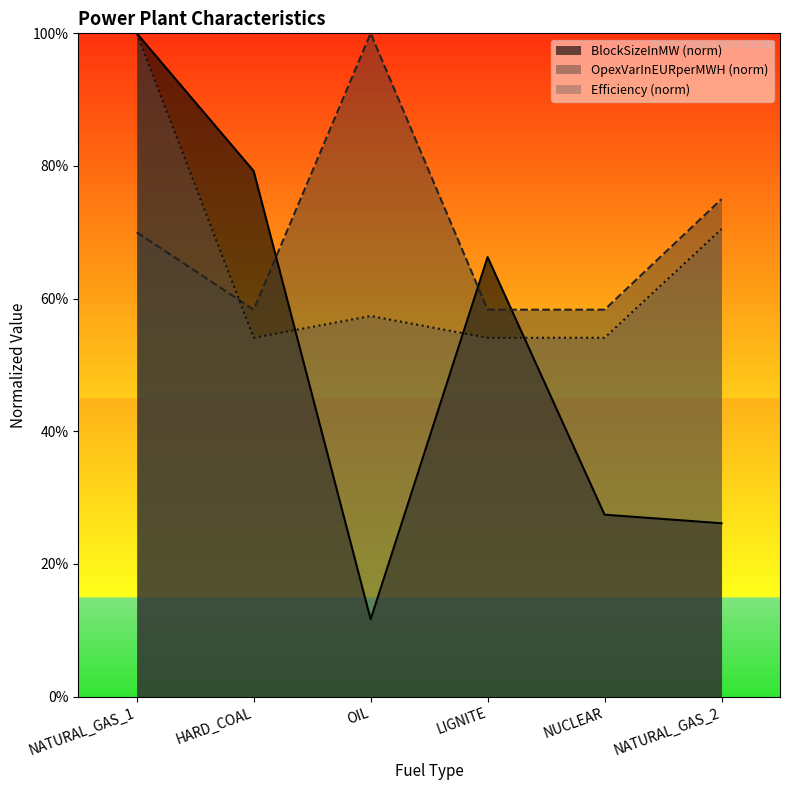

Which has a higher value, OIL or NUCLEAR?

NUCLEAR